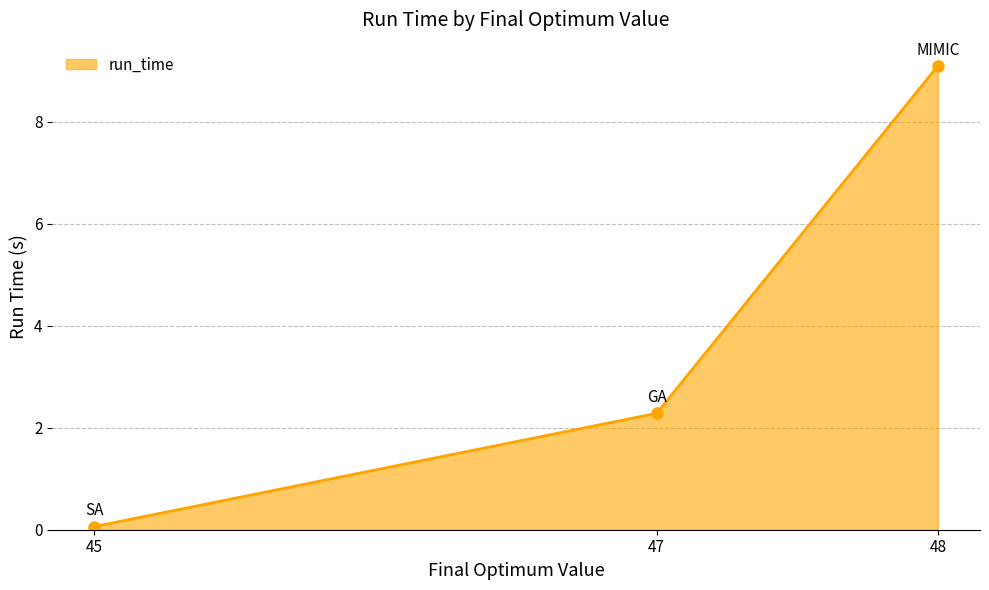

What is the value of the 2nd point from the left?

2.3